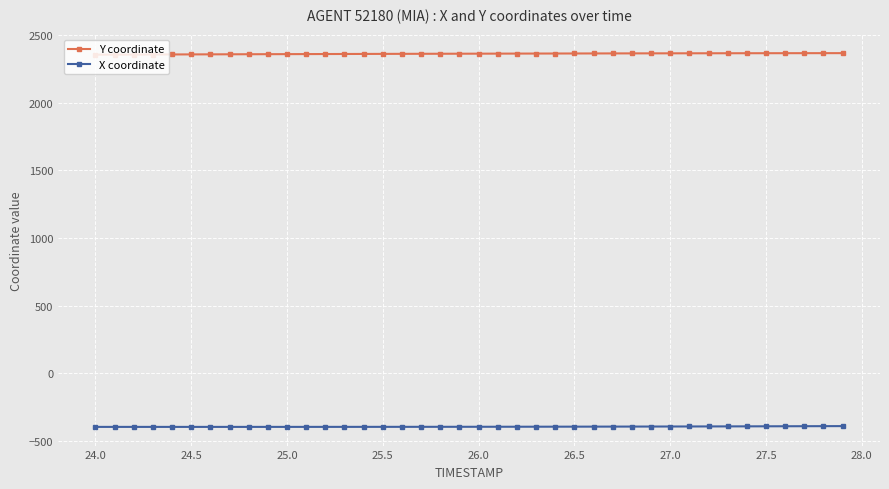

List the series in order of their peak value, highest first.

Y coordinate, X coordinate